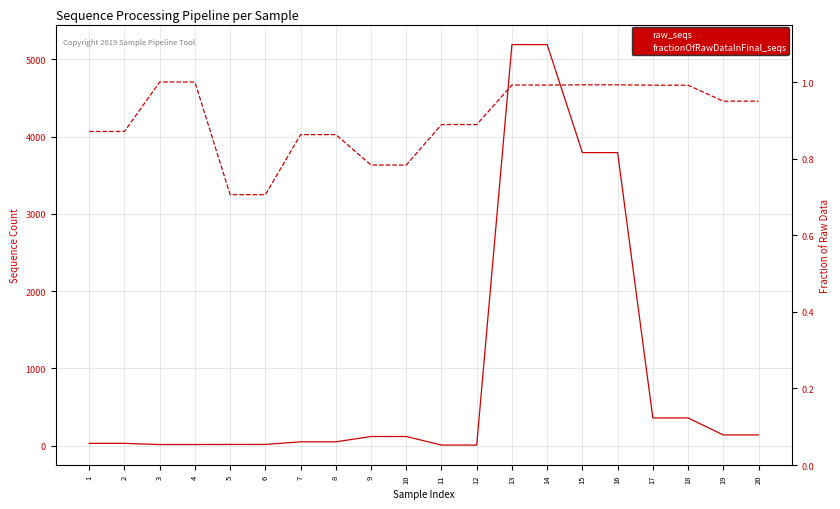

Rank the categories by fractionOfRawDataInFinal_seqs value from highest to lowest.

3, 4, 15, 16, 13, 14, 17, 18, 19, 20, 11, 12, 1, 2, 7, 8, 9, 10, 5, 6